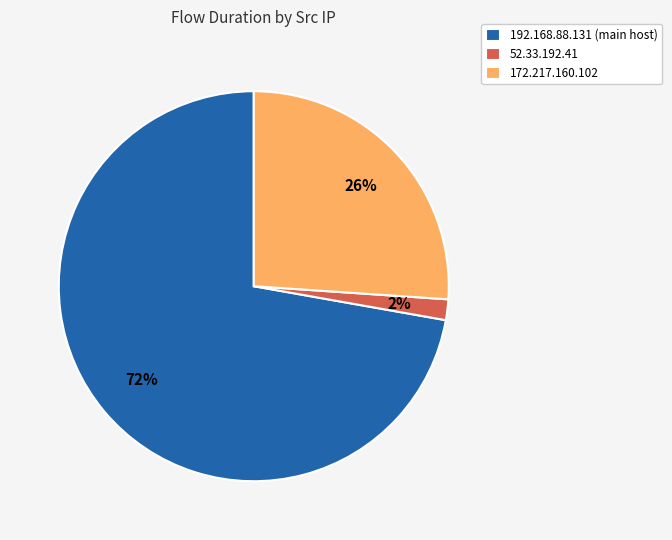

Does 172.217.160.102 account for over 50% of the chart?

No